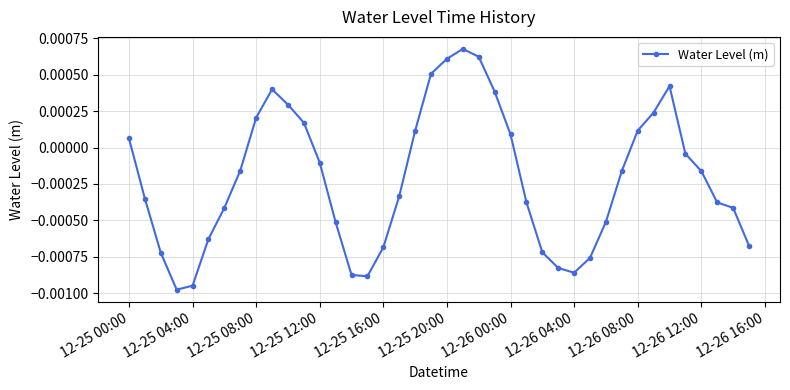

How many interior local peaks (higher than both neighbors) does the data have?

3